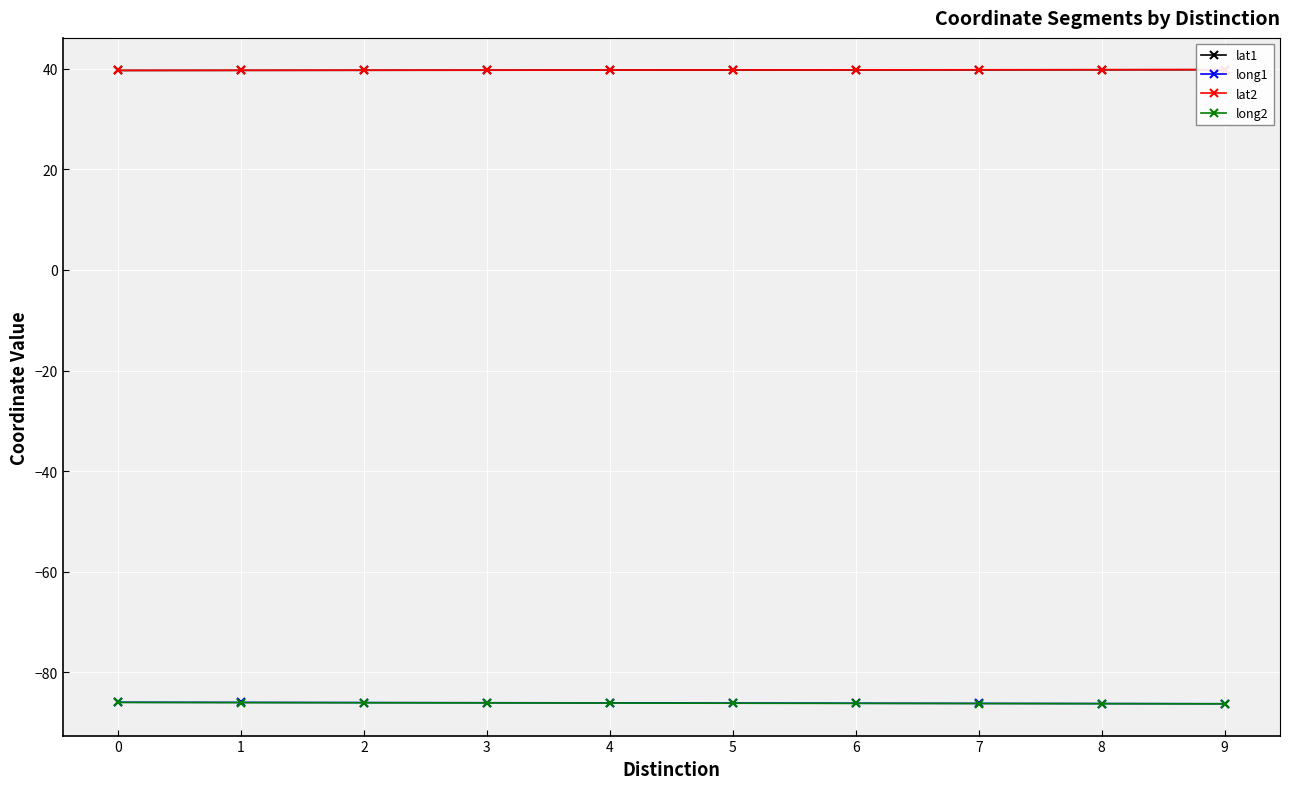

True or false: lat2 has more than 2 interior local peaks.

False